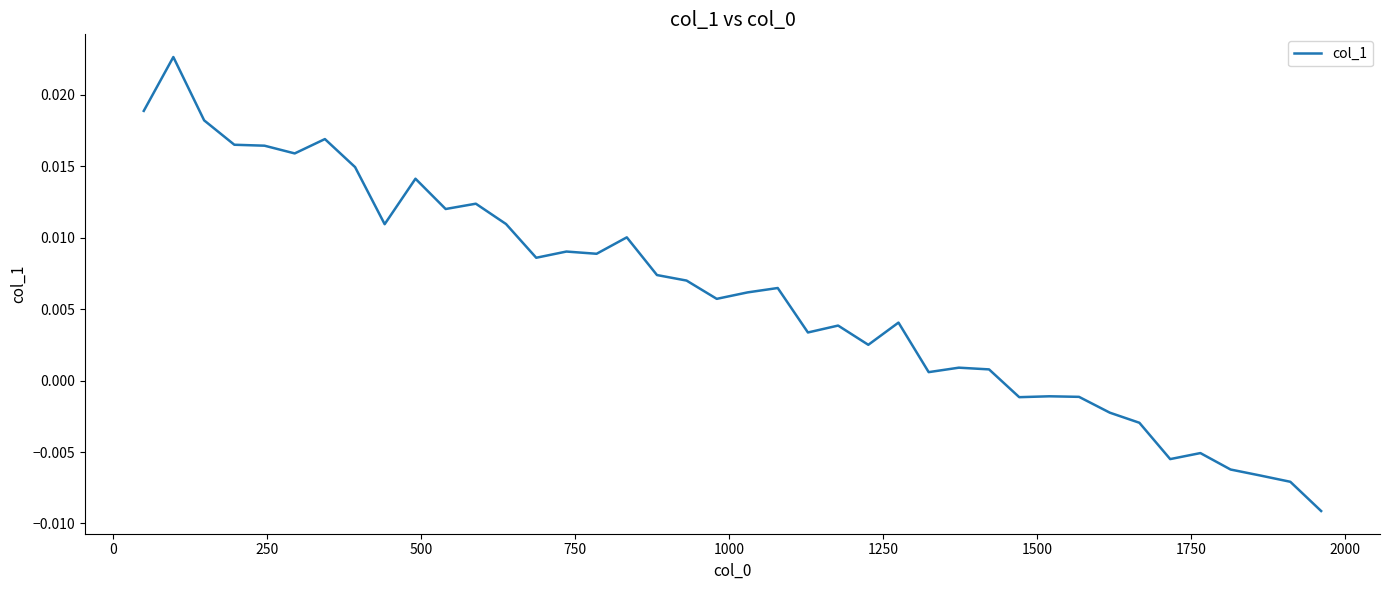

How many lines are shown in the chart?

1